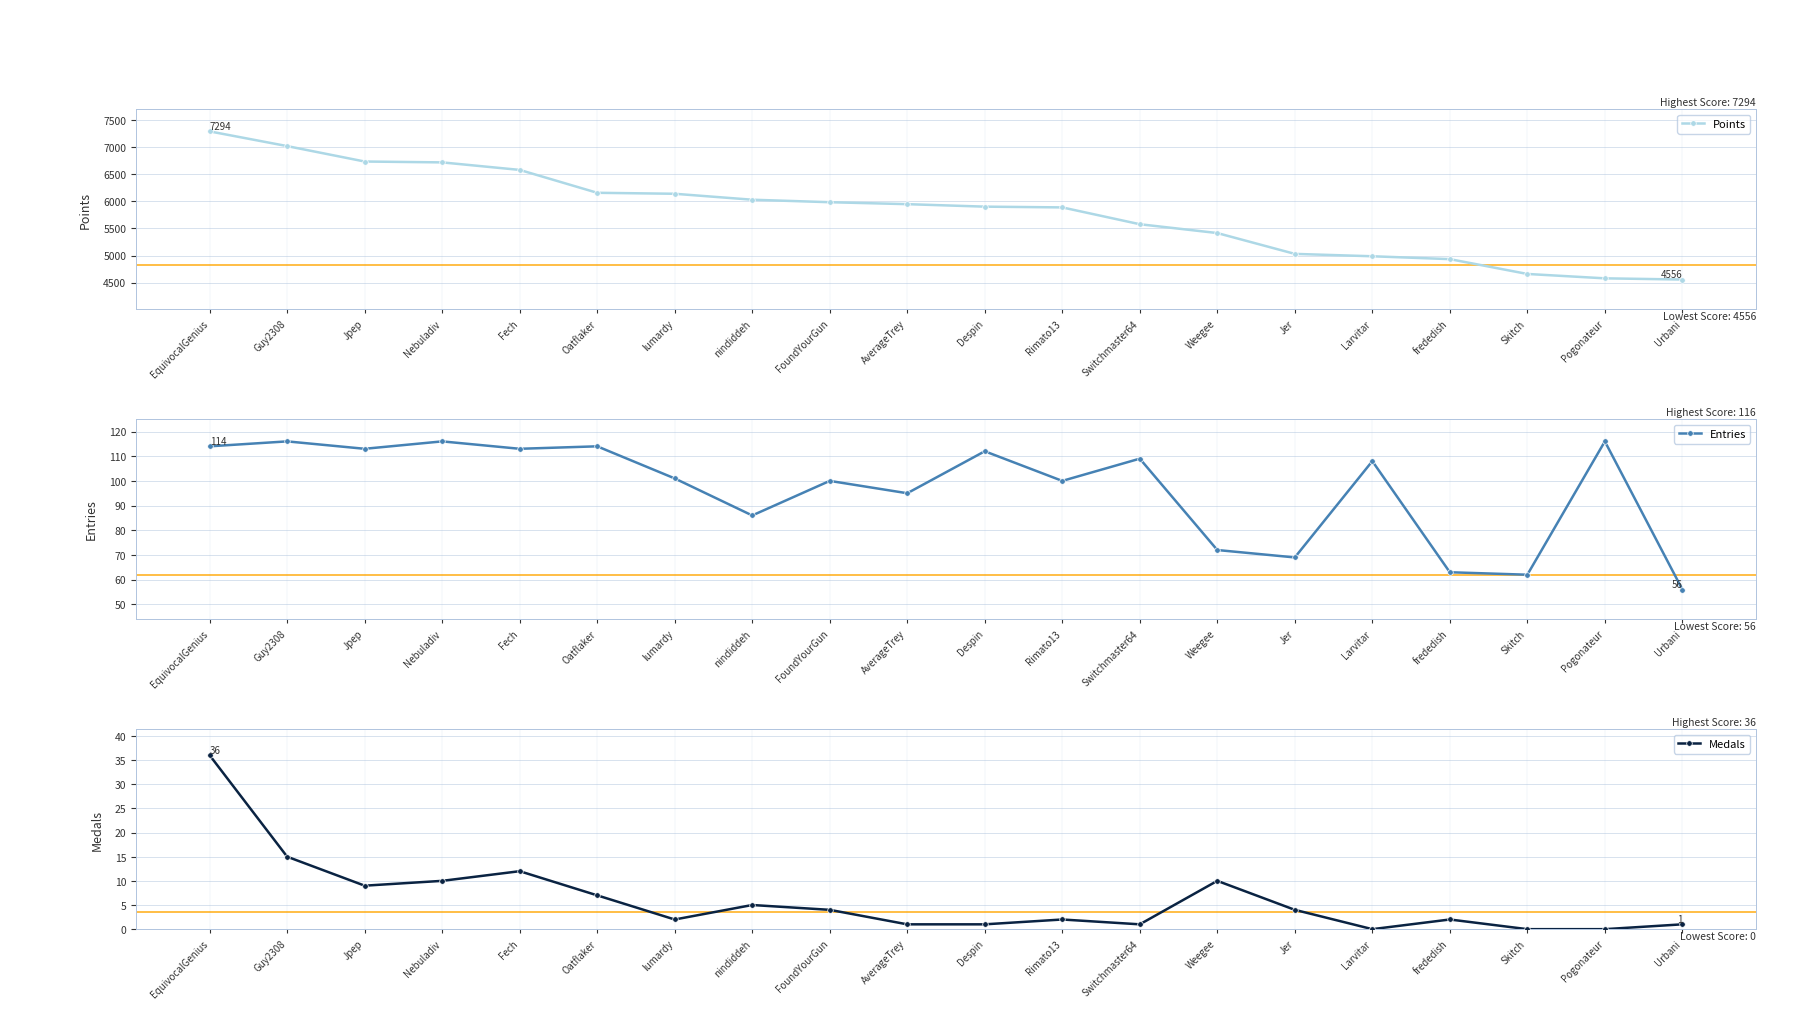

How many series are shown in this chart?

3